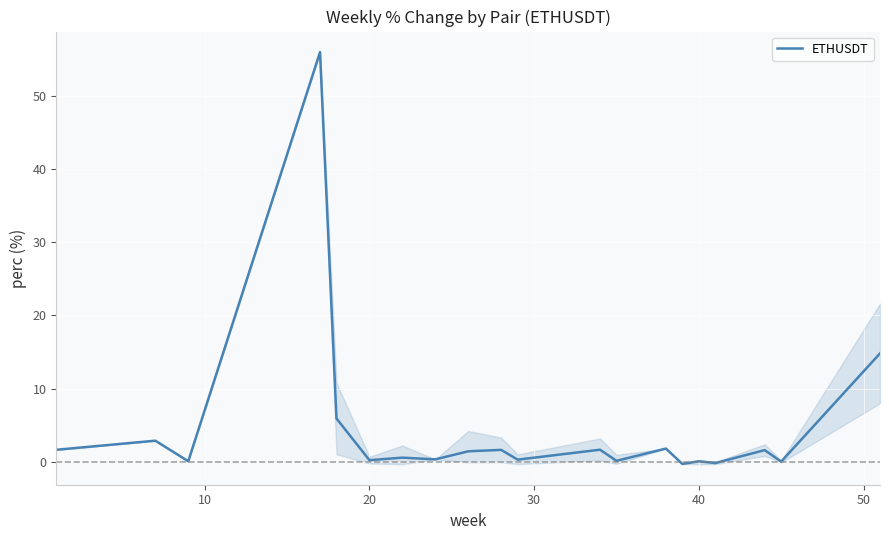

How many interior local valleys (lower than both neighbors) does the data have?

8